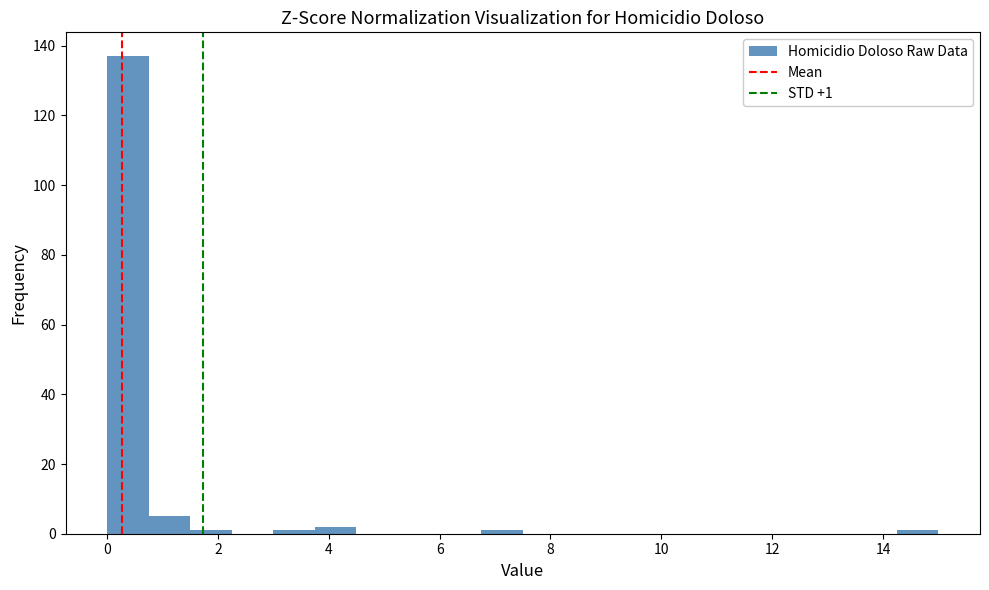

Read against the x-axis, roughly where is the centre of the tallest bar?

0.4